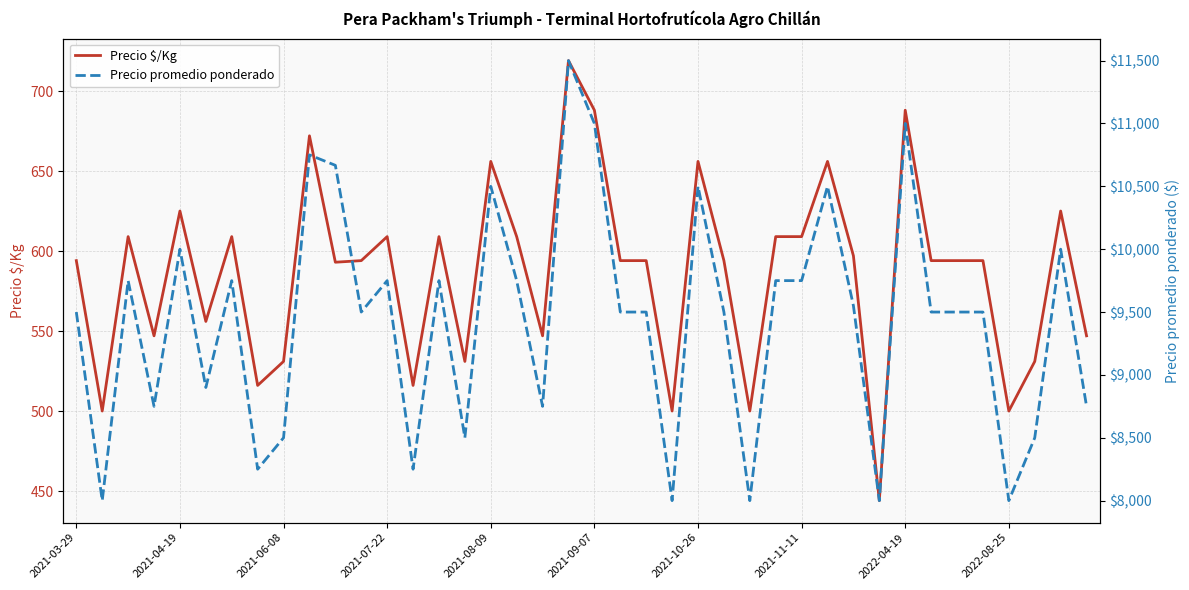

What is the difference between the Precio $/Kg values at 10 and 14?

16